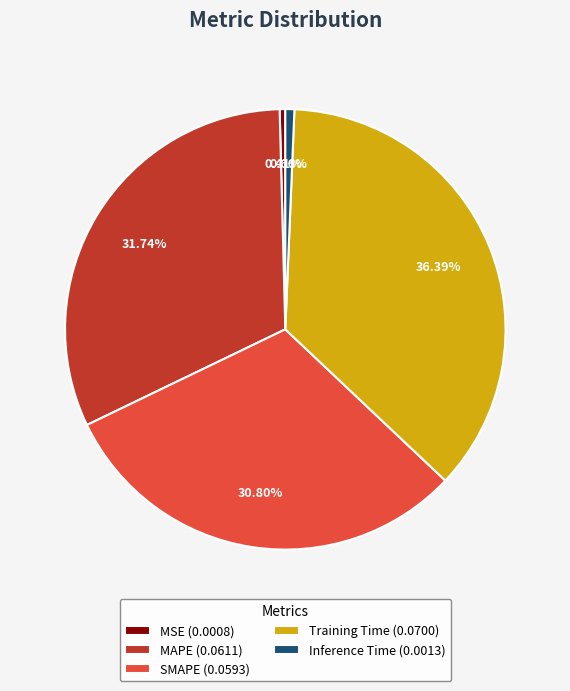

The MAPE slice represents 32% of the pie. True or false?

True